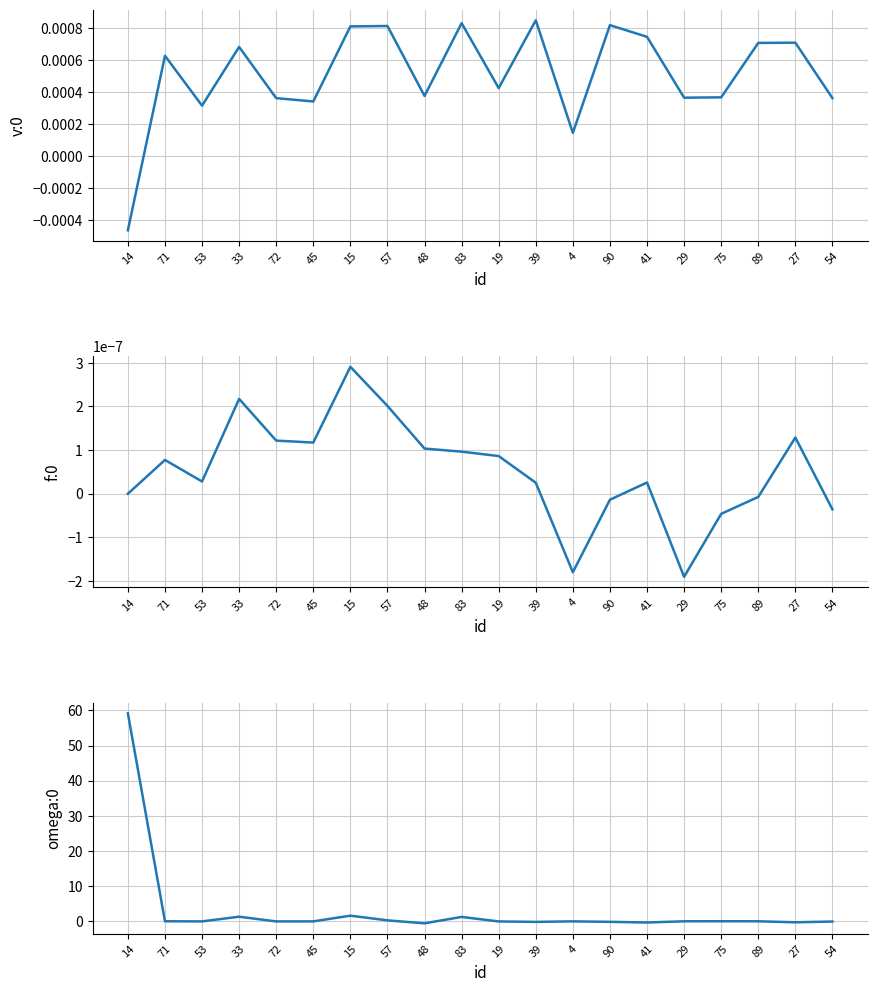

Which series changed the most between 72 and 39?

omega:0